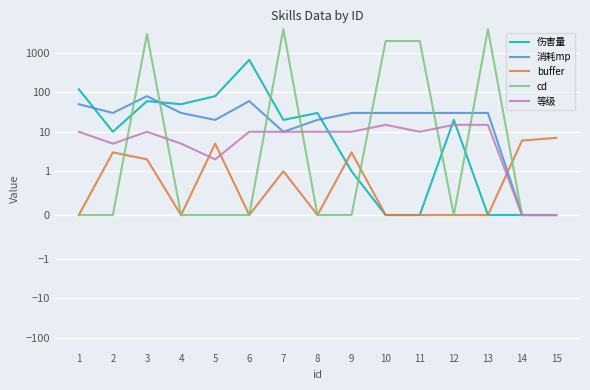

What is the difference between the highest and lowest values at 6?

666